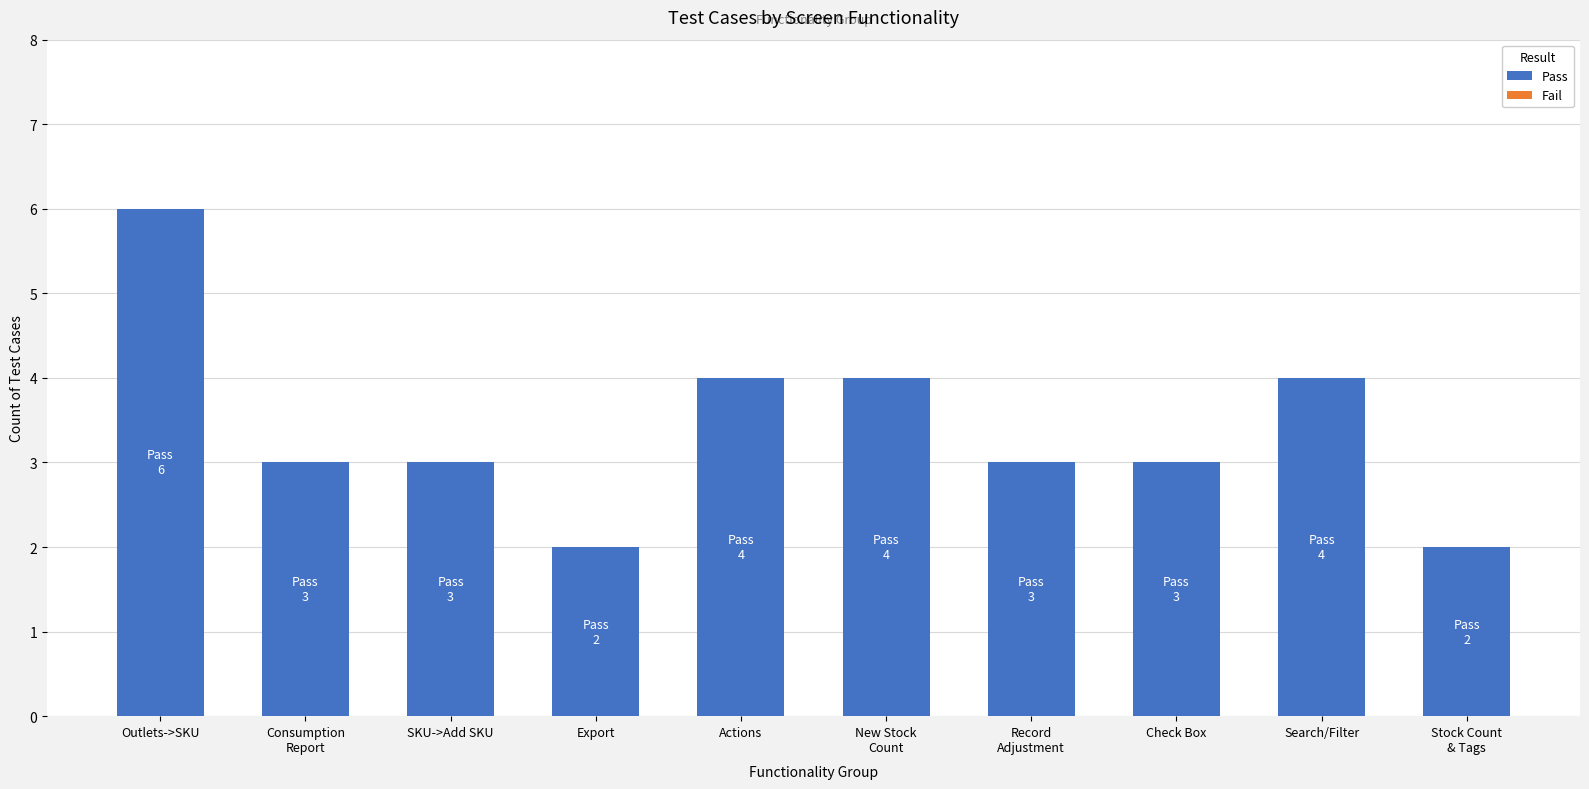

The value at Search/Filter is 1. True or false?

False